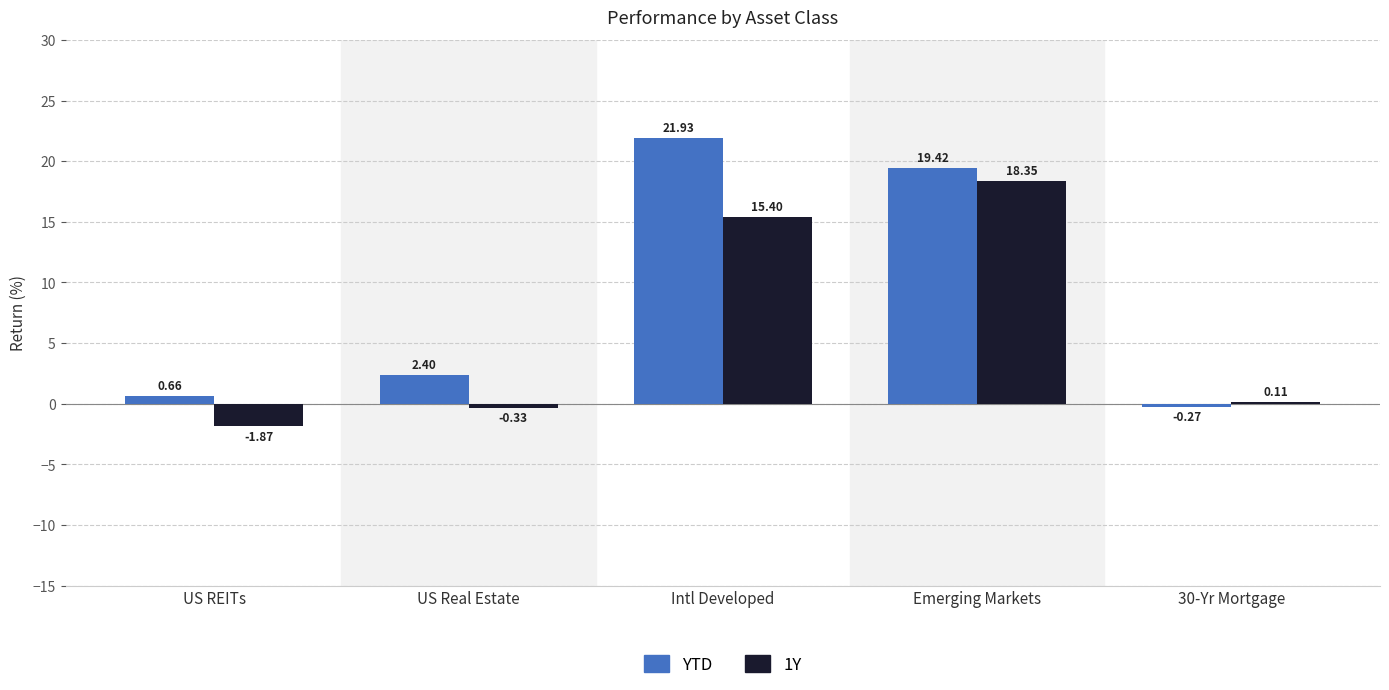

What is the average value of the YTD series?

8.8